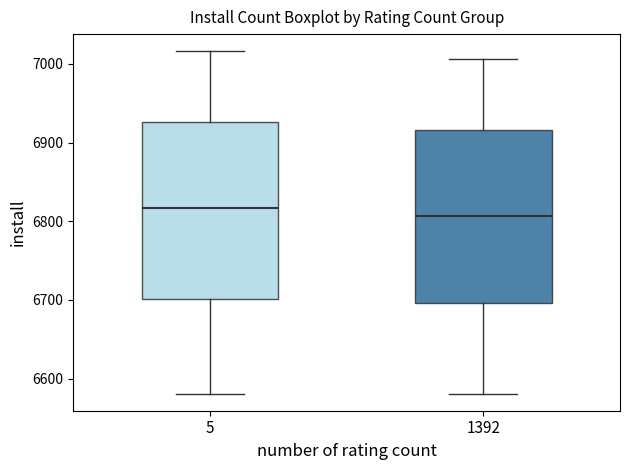

Which box has the highest median line?

5